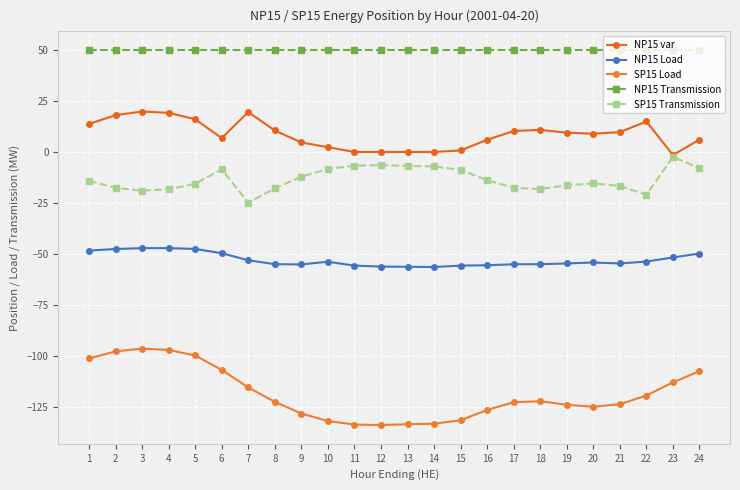

Which has a higher value, 21 or 11?

21